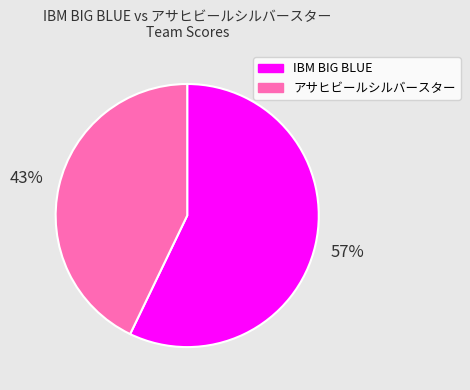

Approximately how many times larger is the value at IBM BIG BLUE compared to アサヒビールシルバースター?

1.3